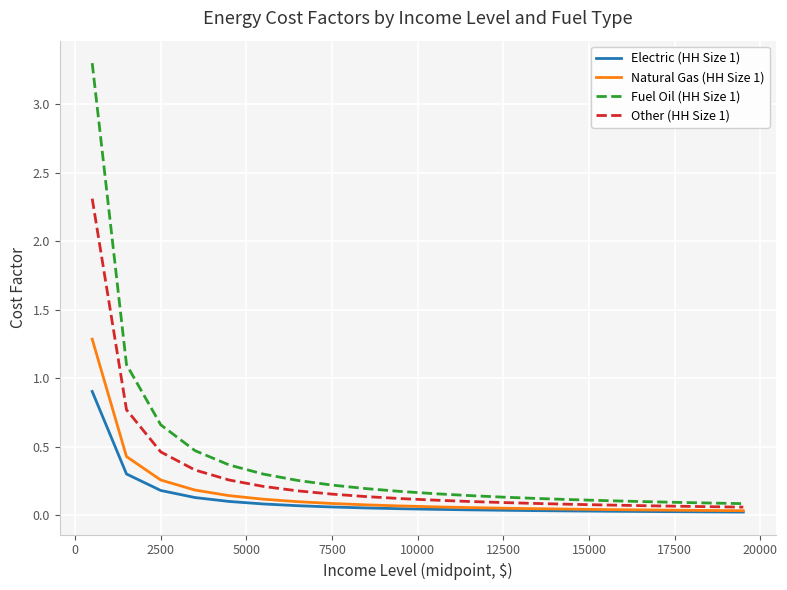

How many categories are shown in the chart?

20